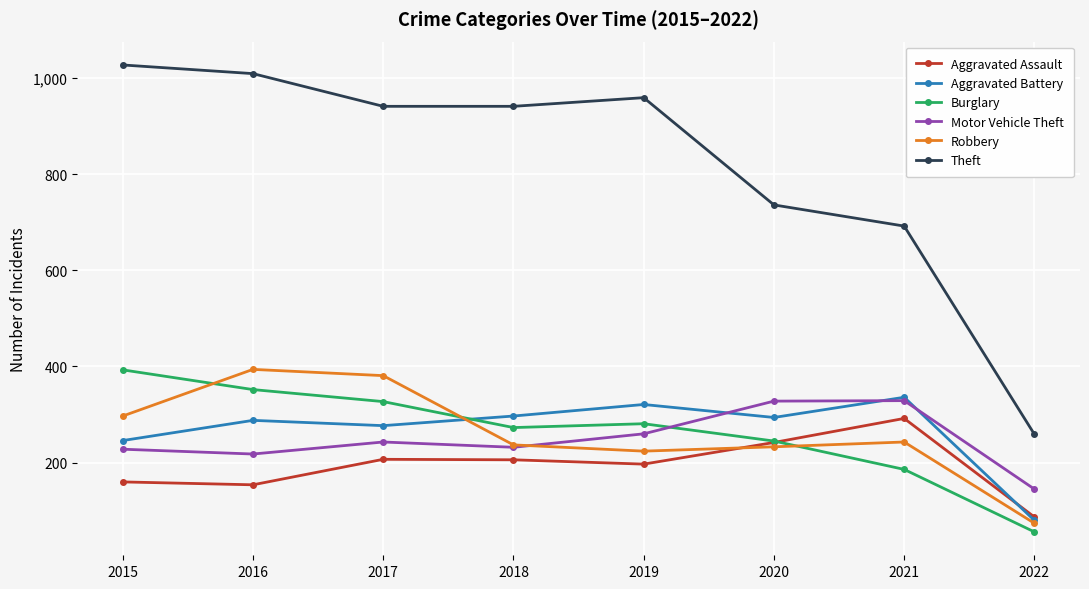

What is the sum of all Aggravated Assault values?

1545